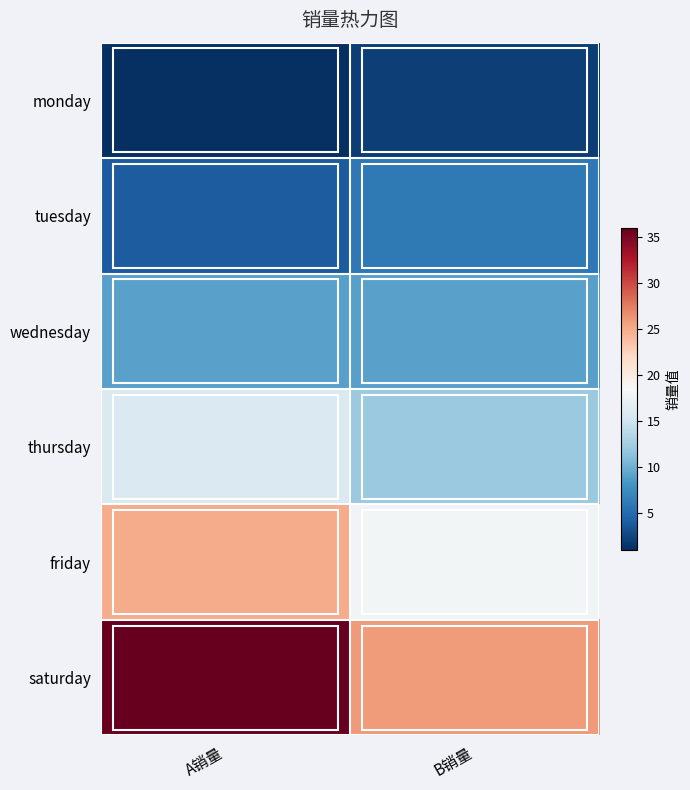

Where is friday nearest to the value 21?

B销量